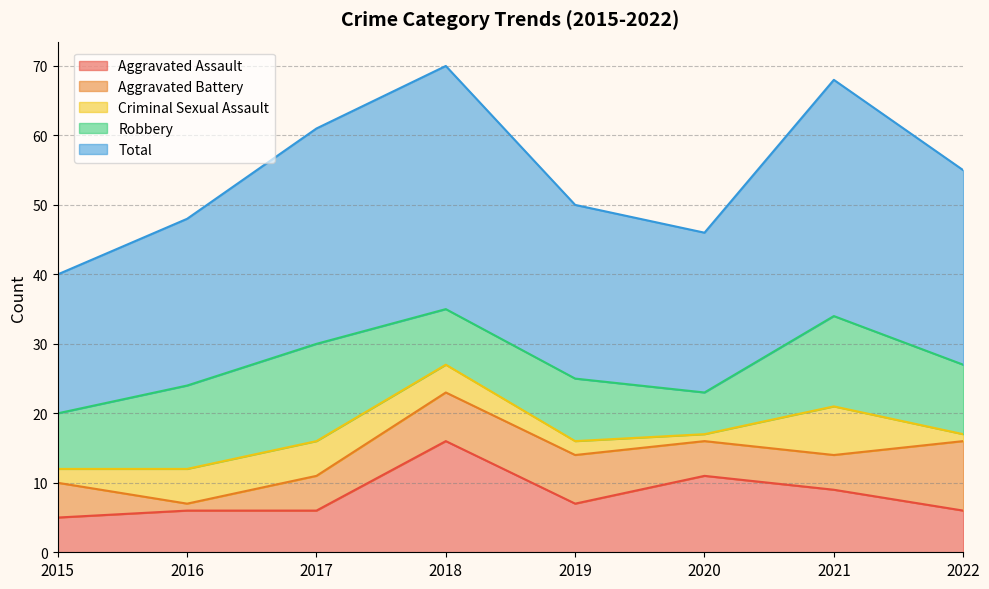

List the labels in order of Total value, smallest first.

2015, 2020, 2016, 2019, 2022, 2017, 2021, 2018